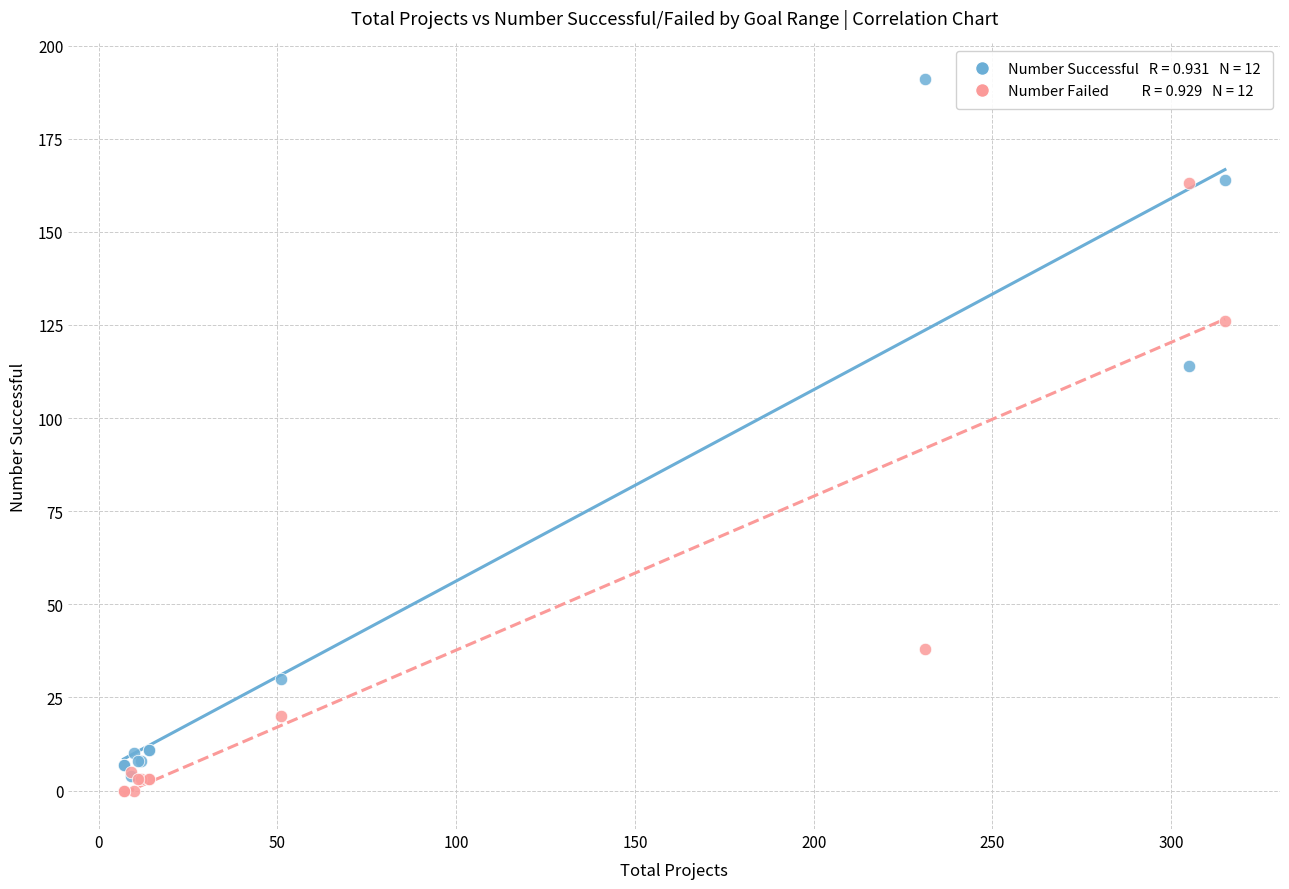

Across all series, what Y value is closest to 95?

114